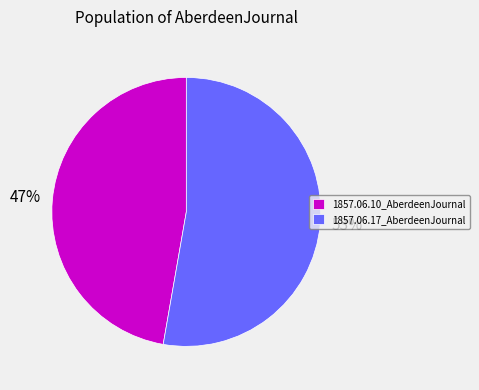

Is the sum of 1857.06.17_AberdeenJournal and 1857.06.10_AberdeenJournal greater than half?

Yes